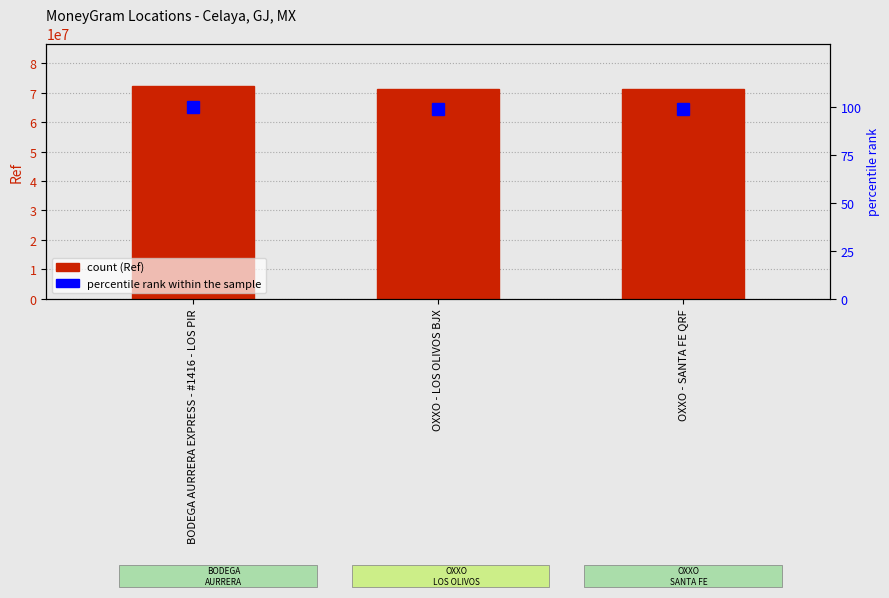

Rank the series by their average value, from lowest to highest.

percentile rank within the sample, Ref